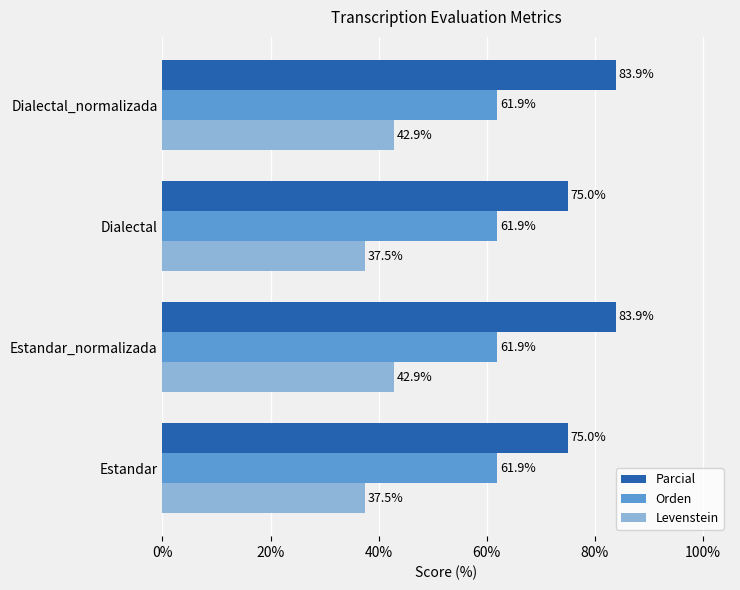

What is the average value of the Parcial series?

79.4